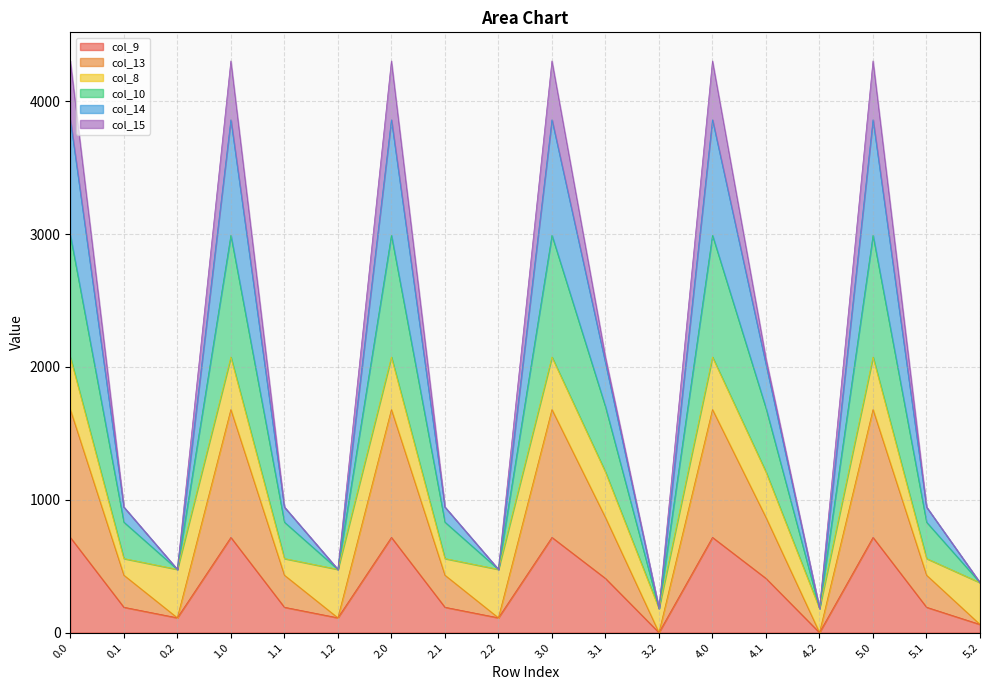

What is the label of the 13th point from the left?

4.0